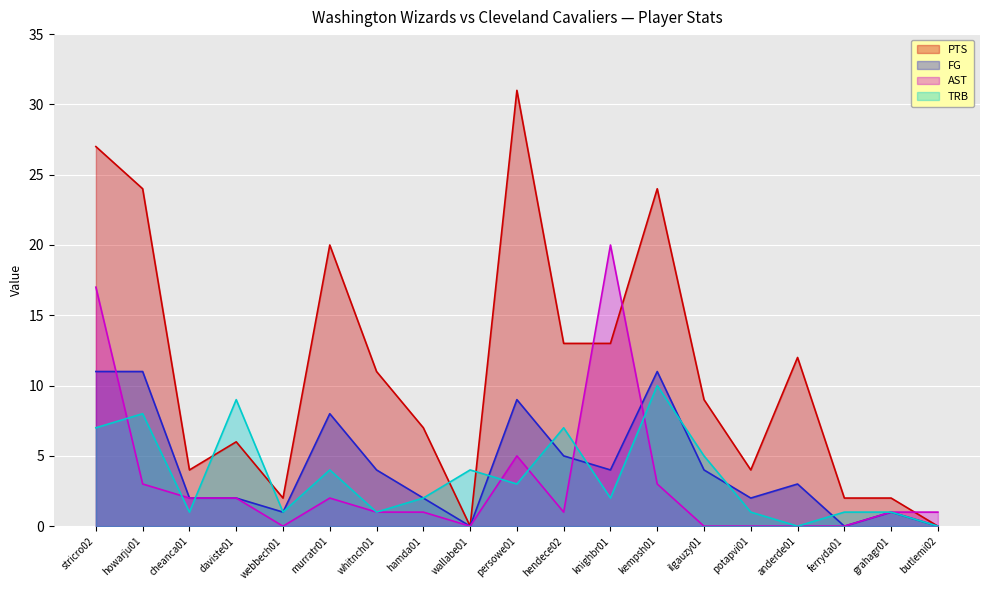

Which series ends up on top after the final intersection of TRB and AST?

TRB